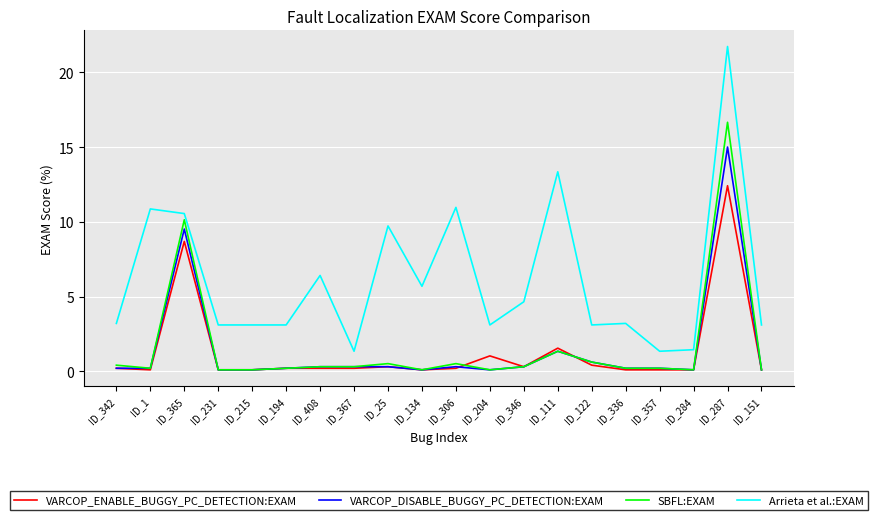

Where is the first local maximum for SBFL:EXAM?

ID_365